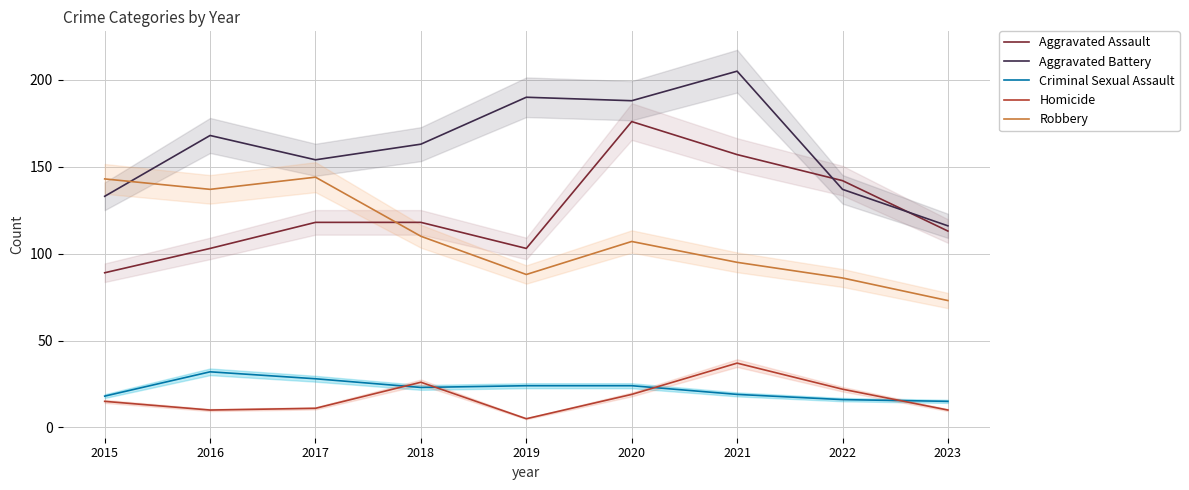

List the labels in order of Criminal Sexual Assault value, smallest first.

2023, 2022, 2015, 2021, 2018, 2019, 2020, 2017, 2016